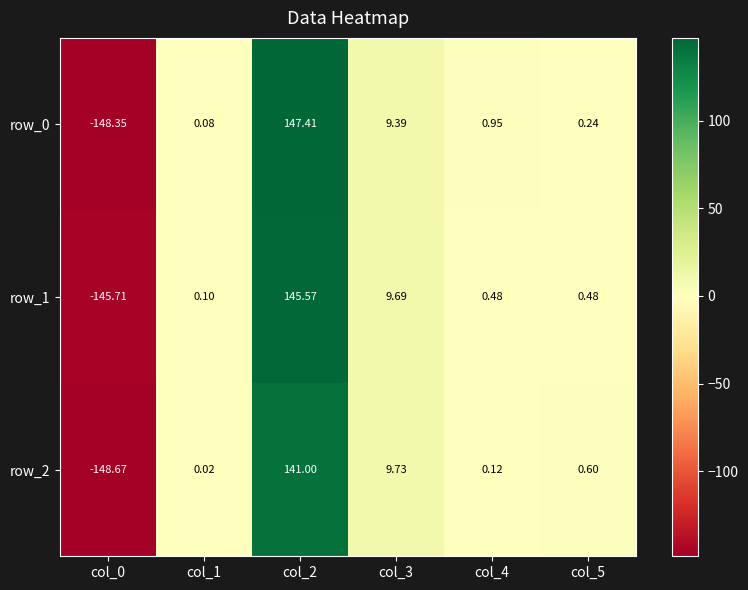

Is the value of row_2 at col_1 greater than the value of row_1 at col_2?

No